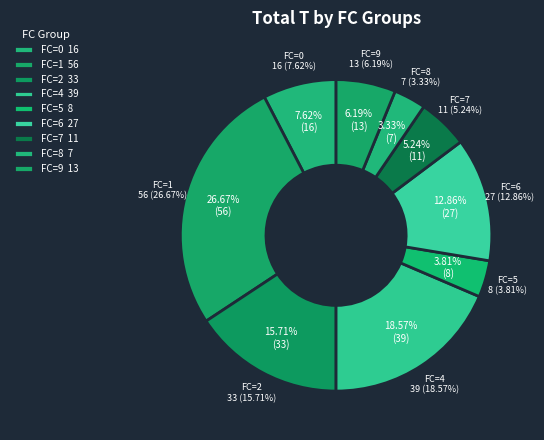

To the nearest percent, what is the combined percentage of 2 and 5?

20%